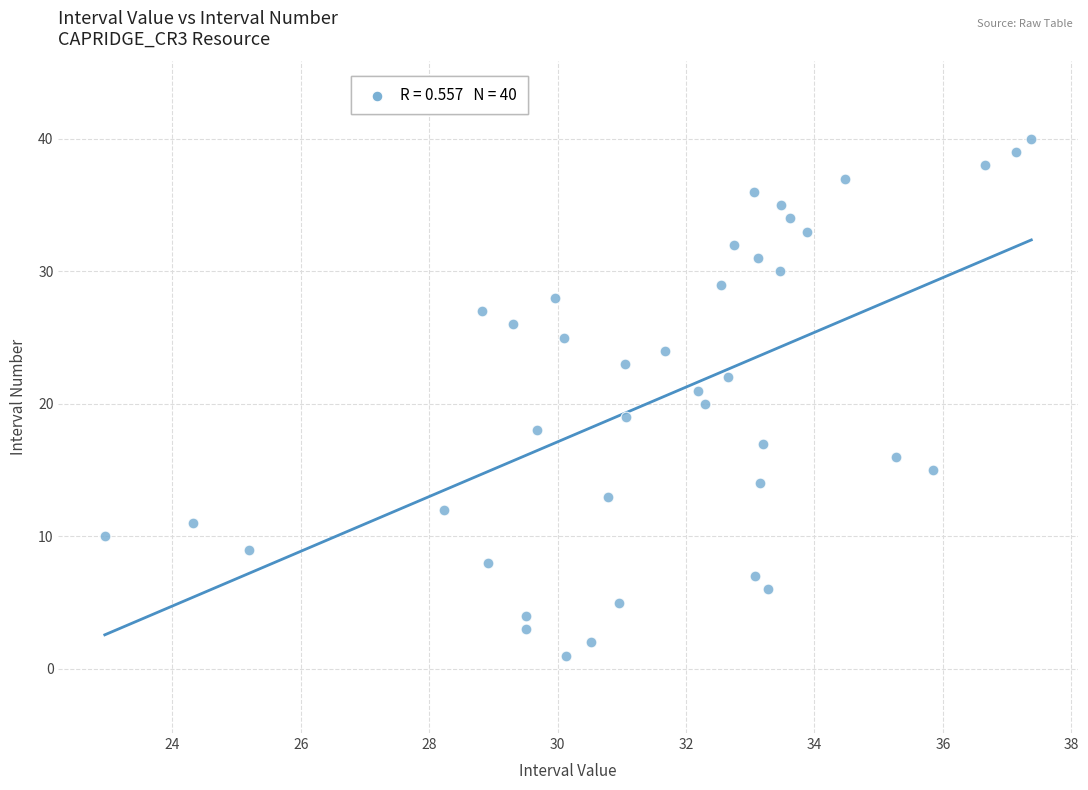

What is the range of Y values (max minus min)?

39